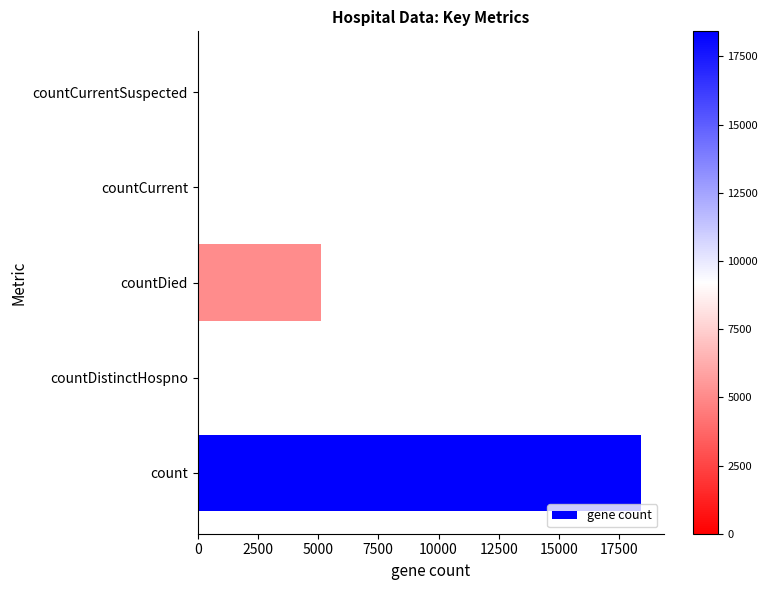

What is the average value?

4719